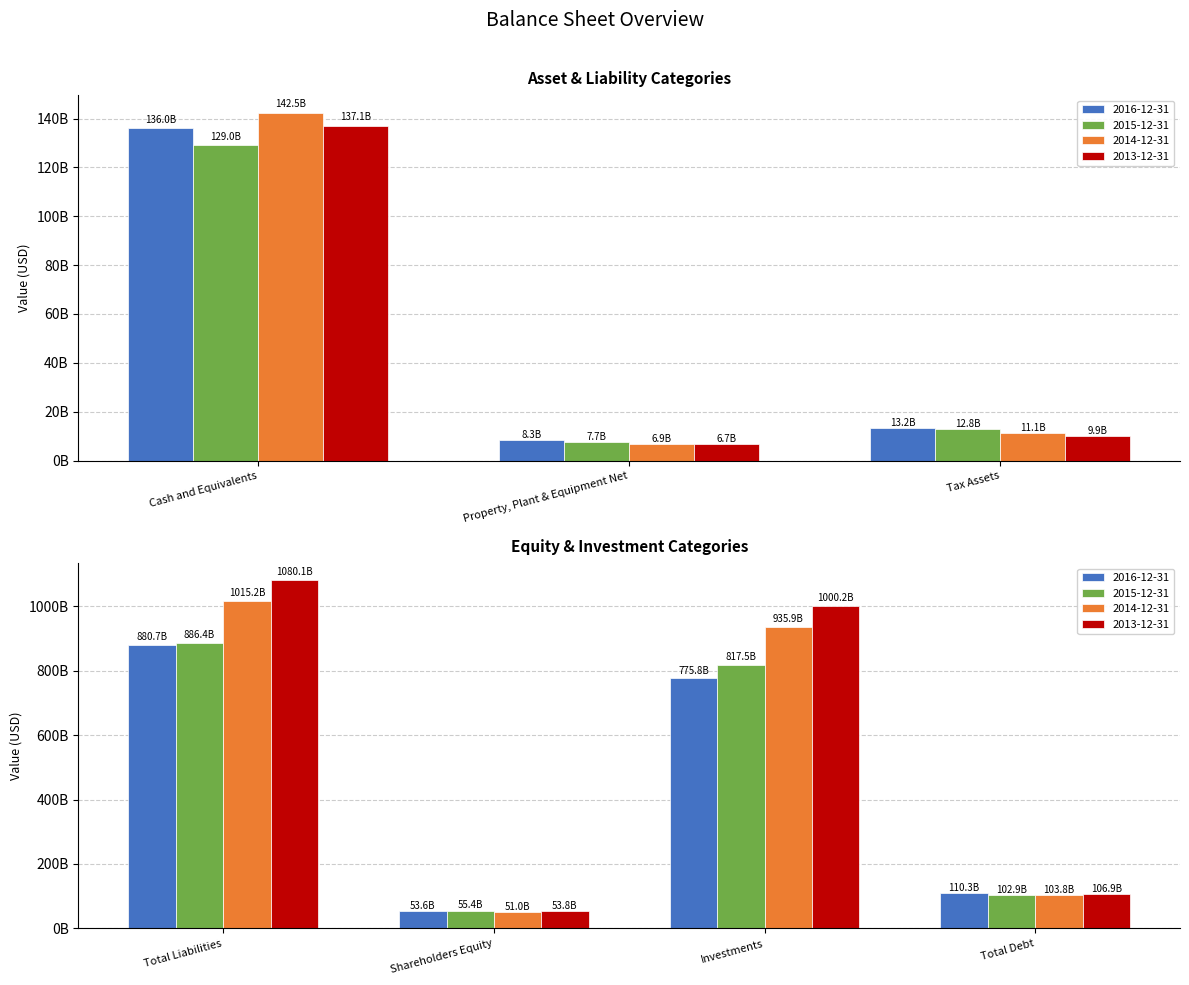

Which series has the widest spread of values?

2013-12-31